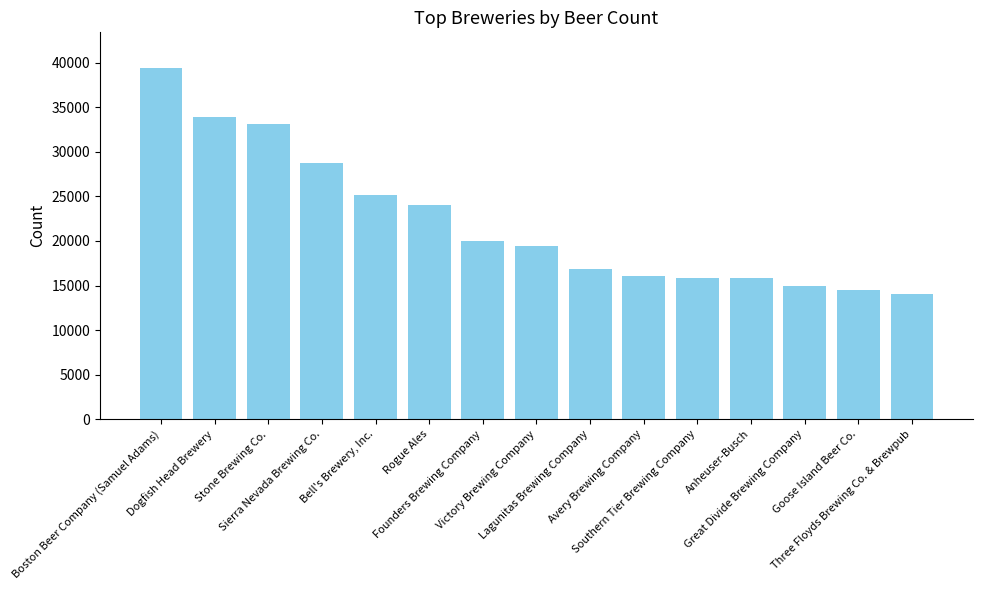

Are the bars horizontal?

No